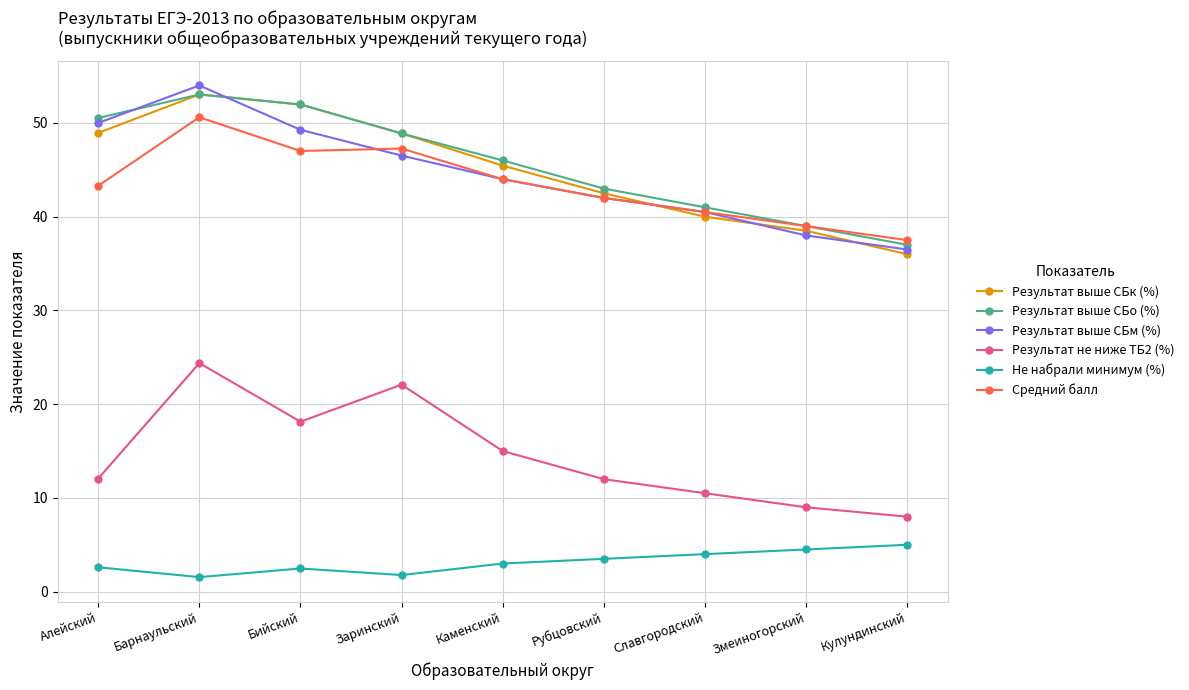

What is the smallest value displayed?

1.6